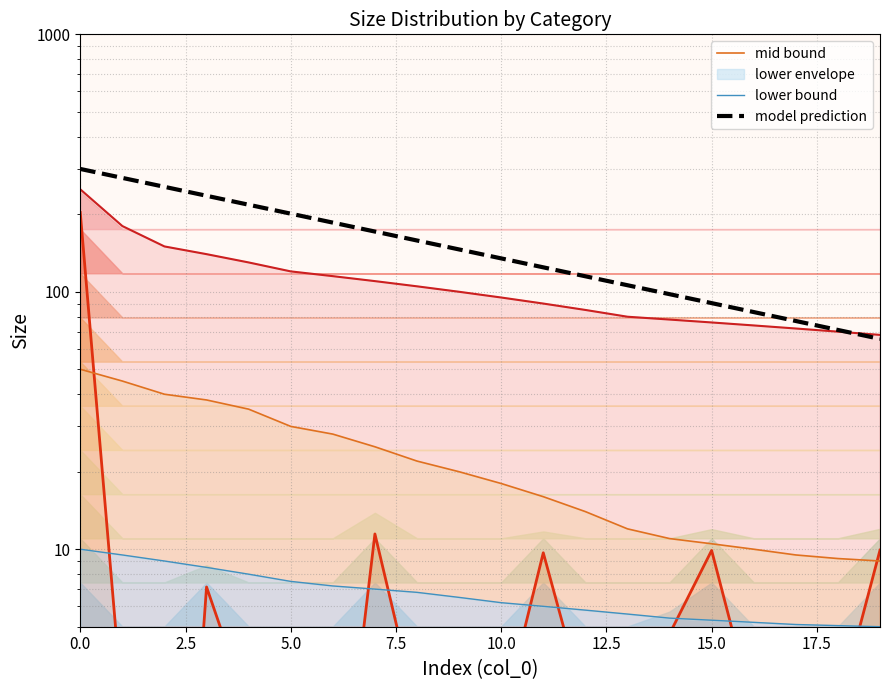

Does the chart have visible grid lines?

Yes